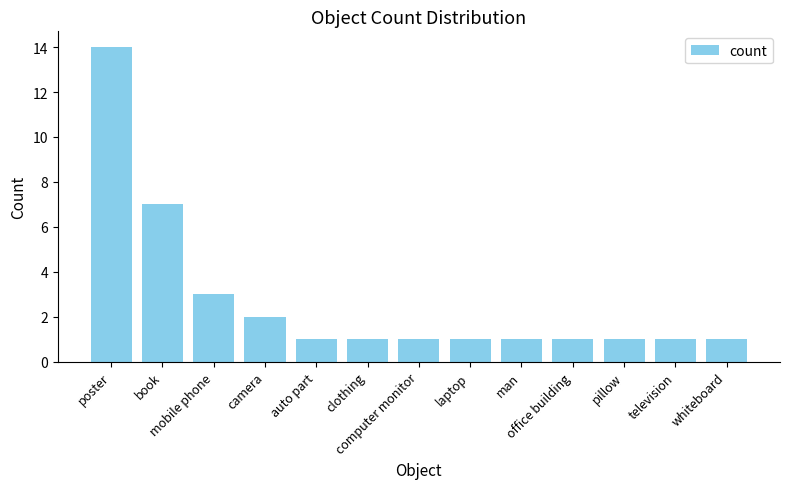

At which label is the value closest to 7?

book